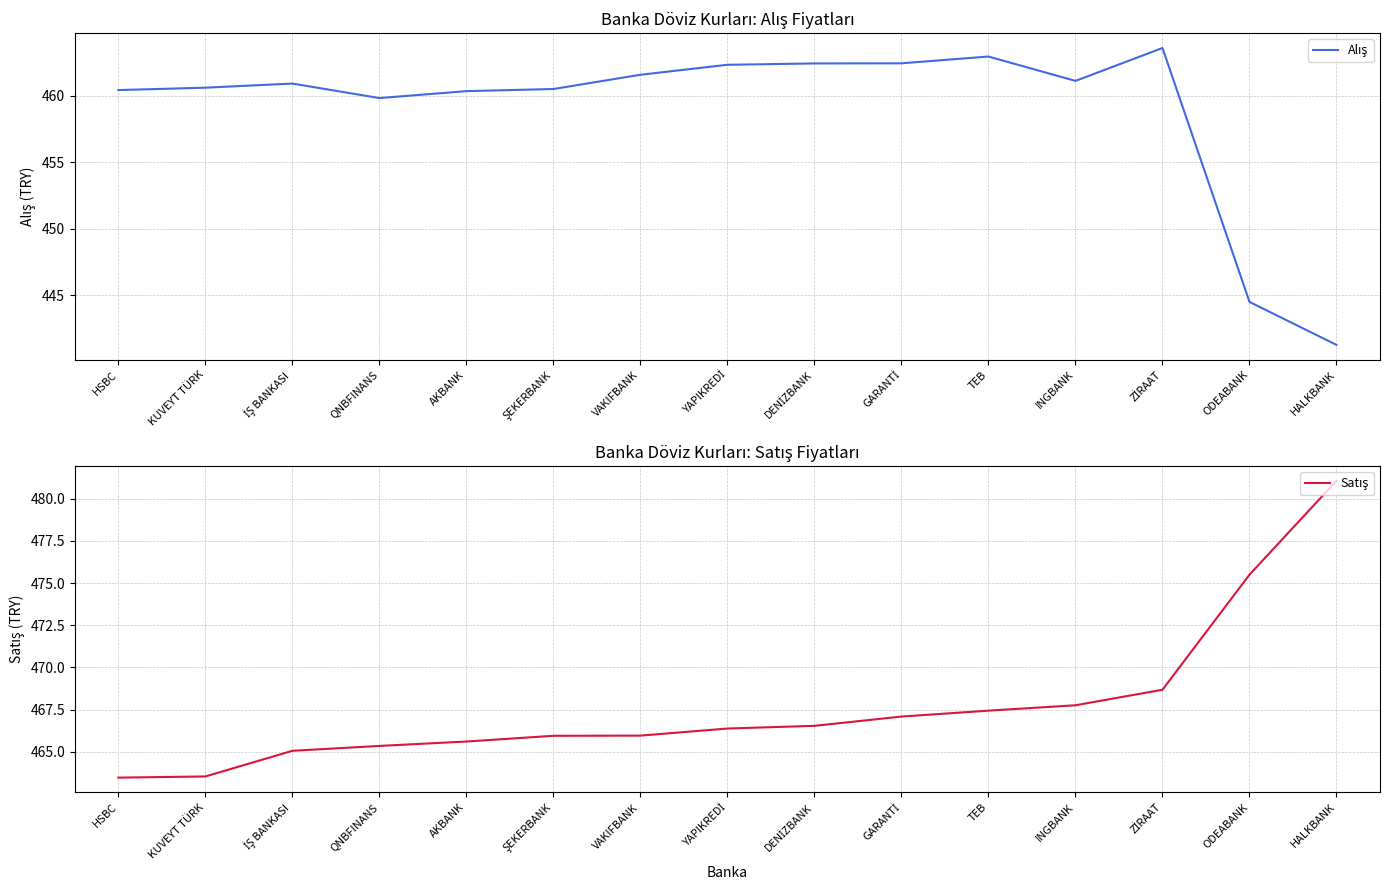

What is the highest value of the Alış series?

463.6